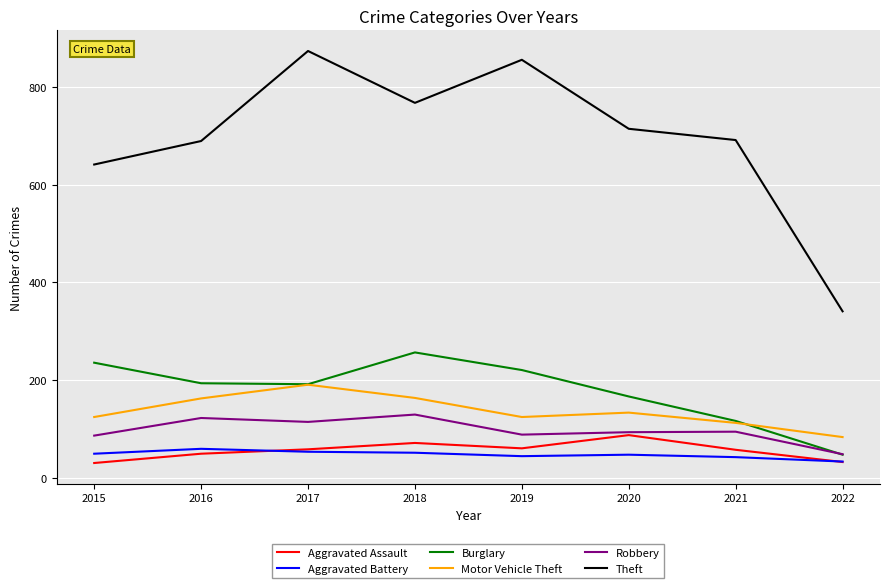

What is the sum of all Theft values?

5571